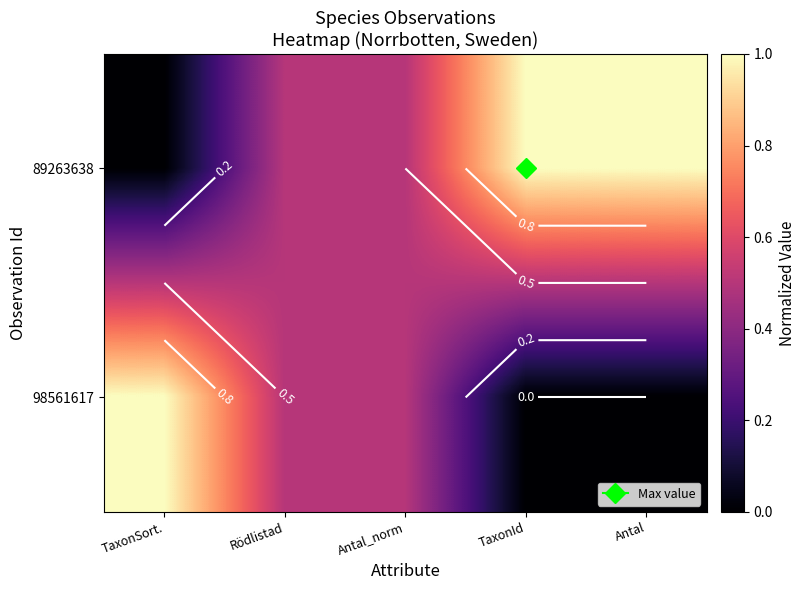

Which category has the highest value in the 98561617 series?

TaxonSort.